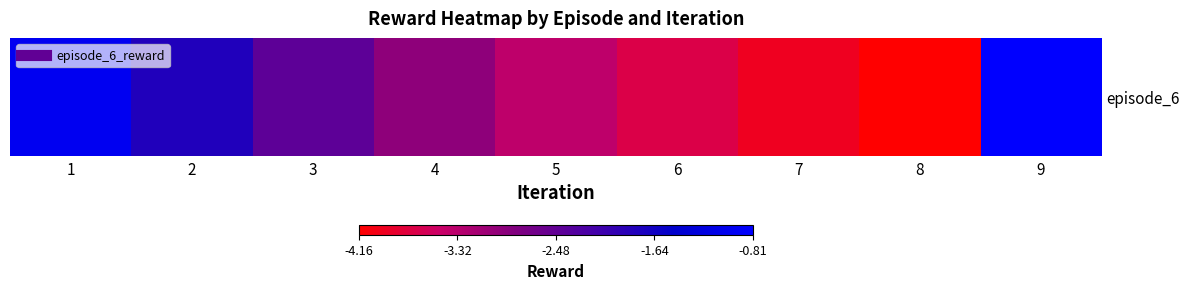

What value does the data have at 4?

-3.0